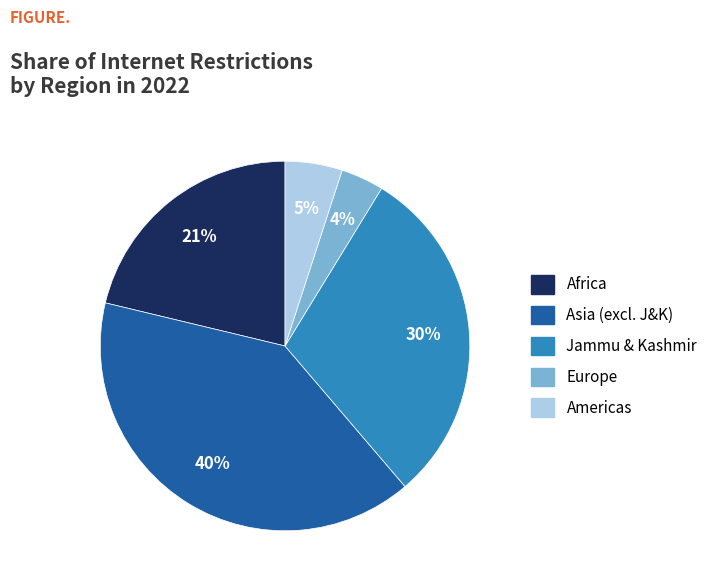

To the nearest percent, what is the difference between the largest and smallest slice percentages?

36%